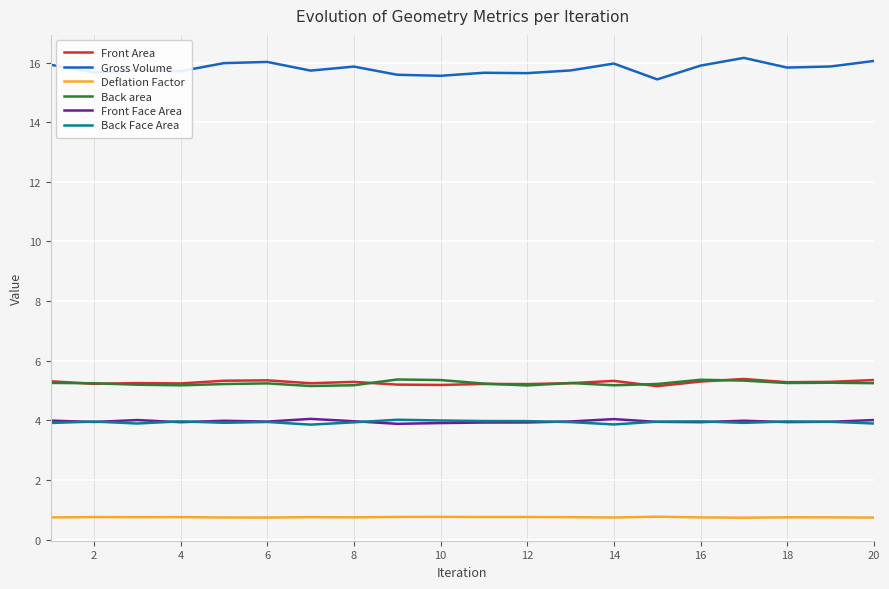

What is the minimum value shown in the chart?

0.7